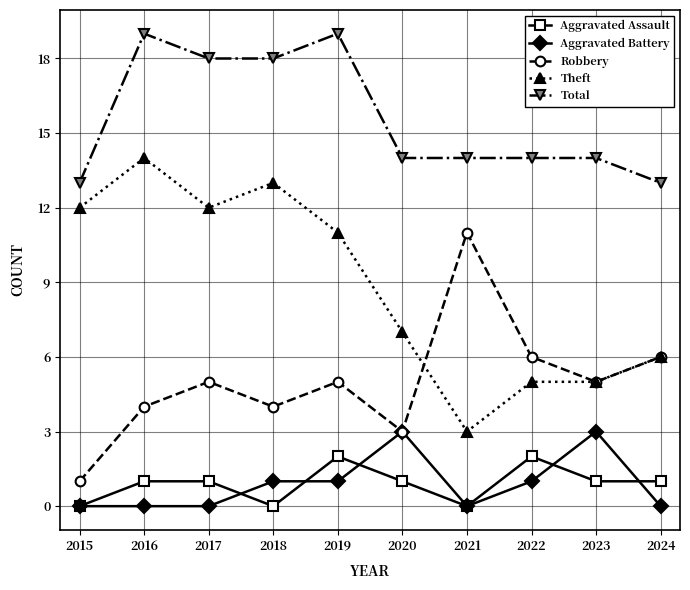

What is the greatest value displayed?

19